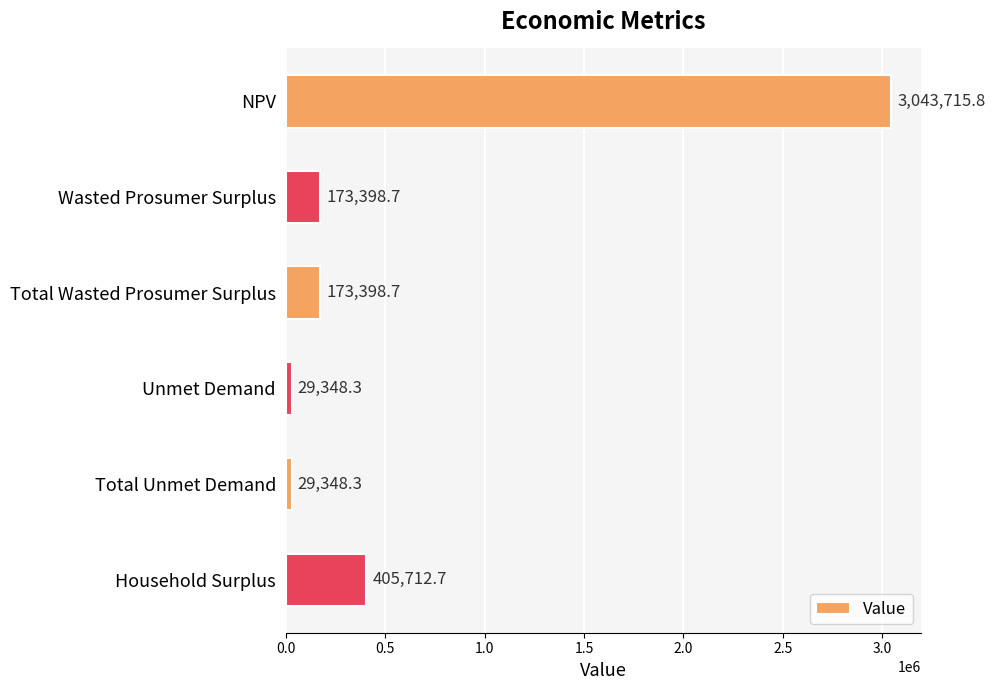

How many bars are there in total?

6